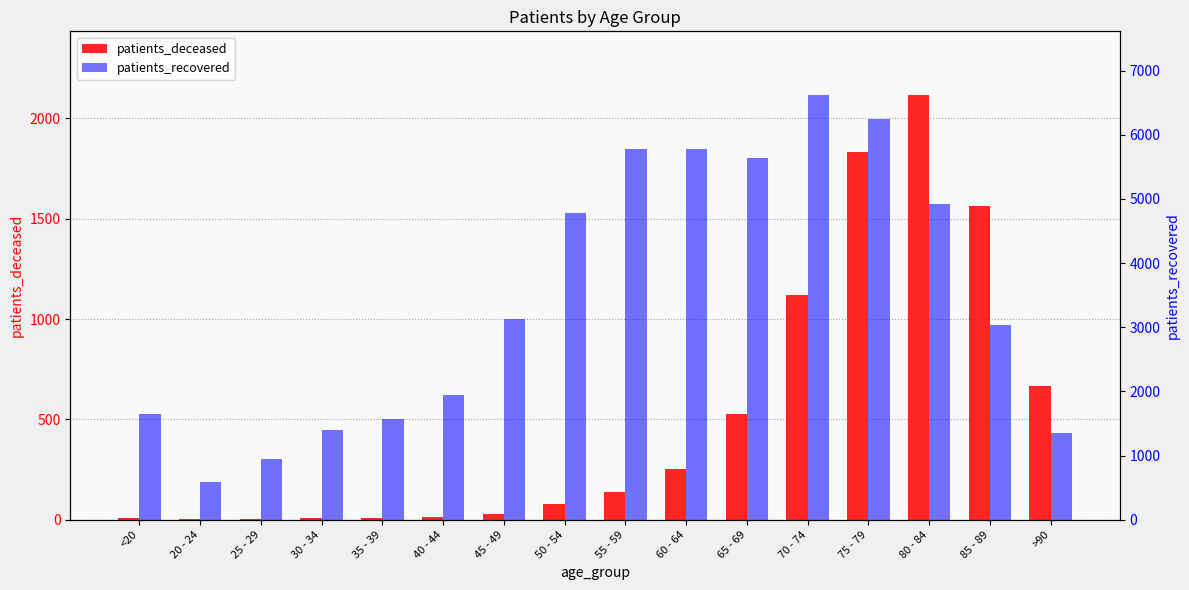

How many data points in patients_deceased are above 138?

7